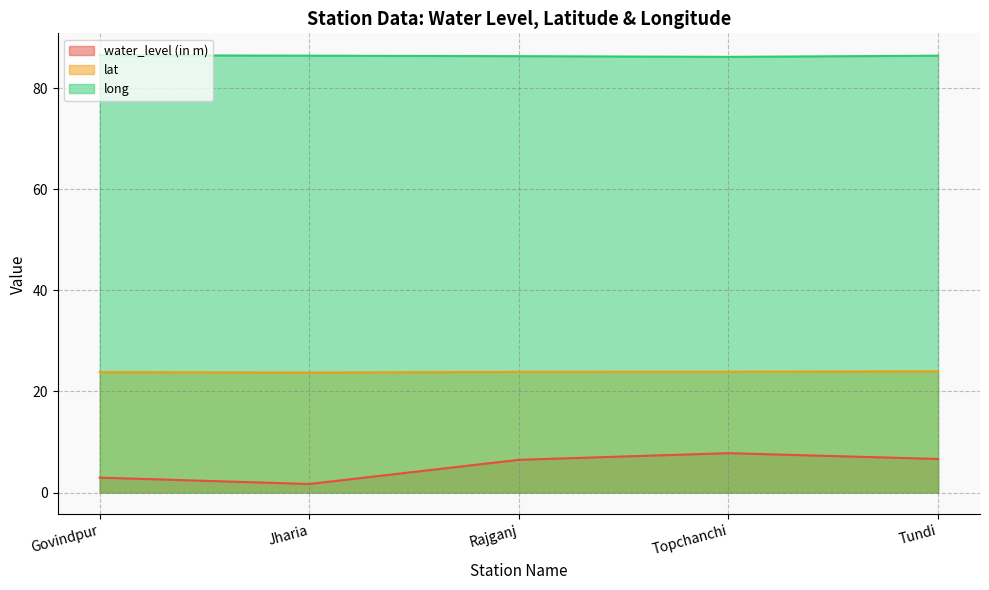

True or false: lat and long cross at least once.

False